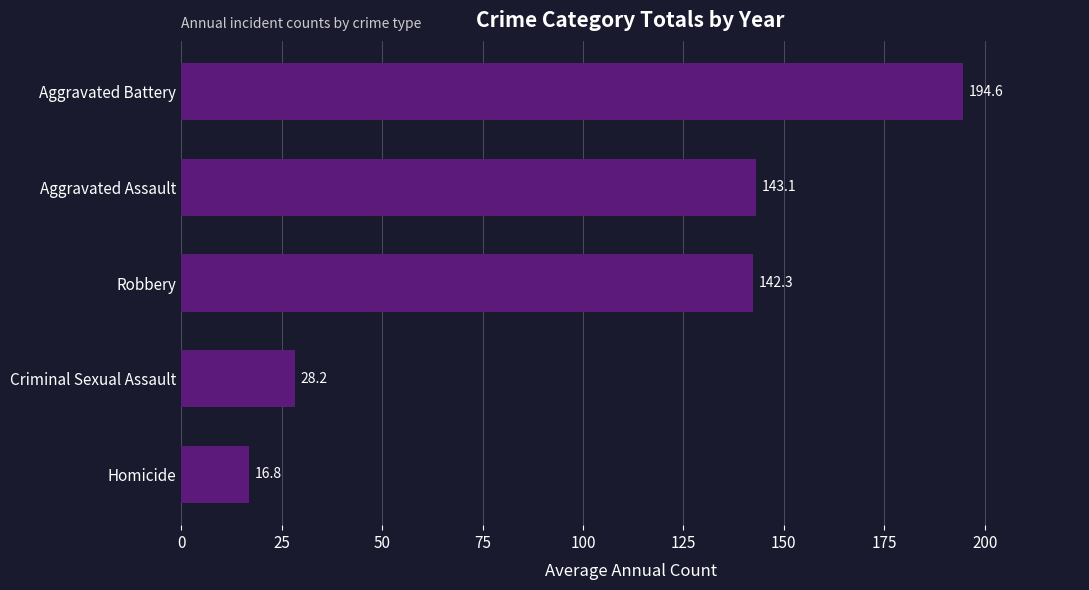

What is the ratio of the value at Aggravated Battery to the value at Criminal Sexual Assault?

6.9